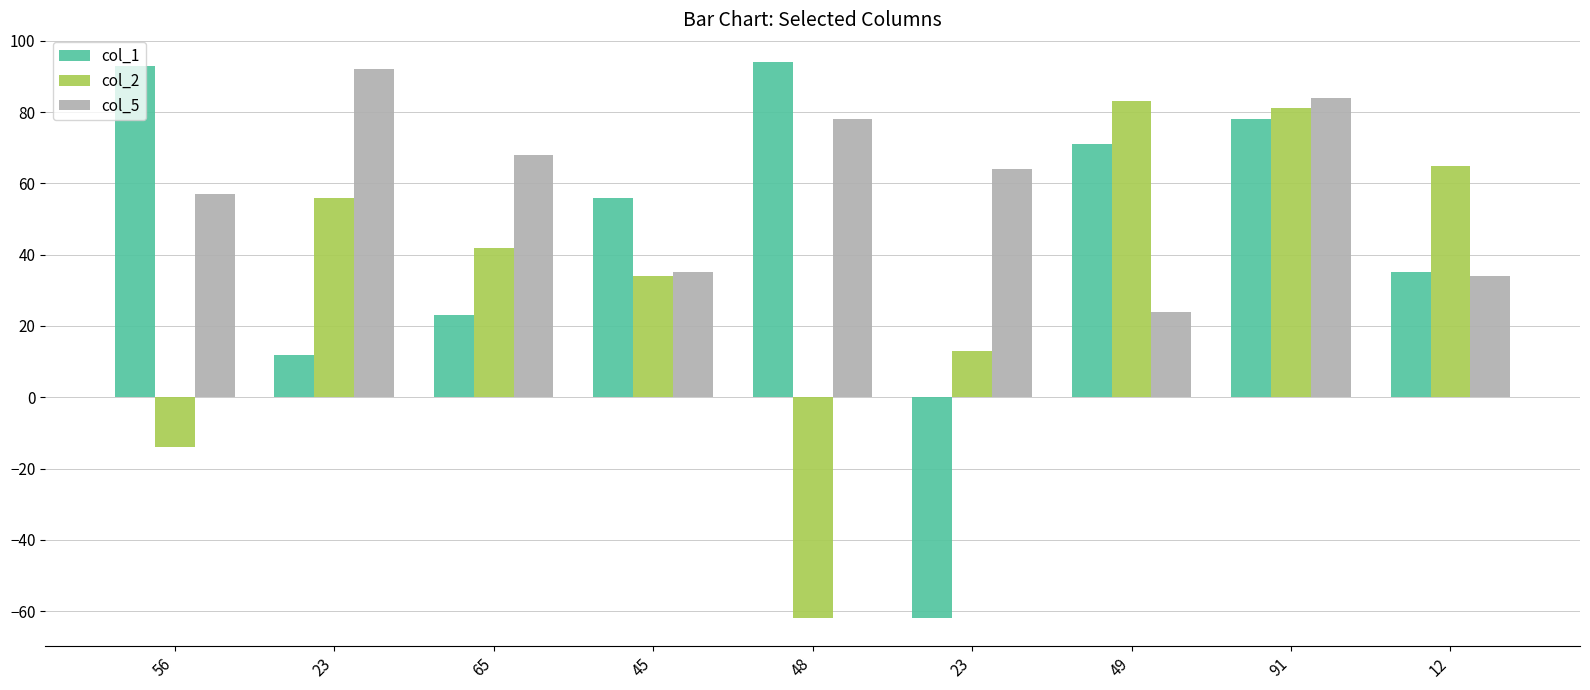

The value of col_2 at 45 is 34. True or false?

True